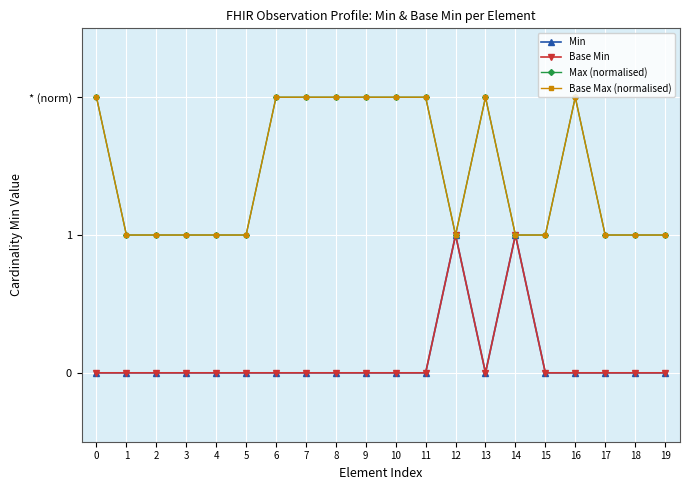

Does the chart have visible grid lines?

Yes